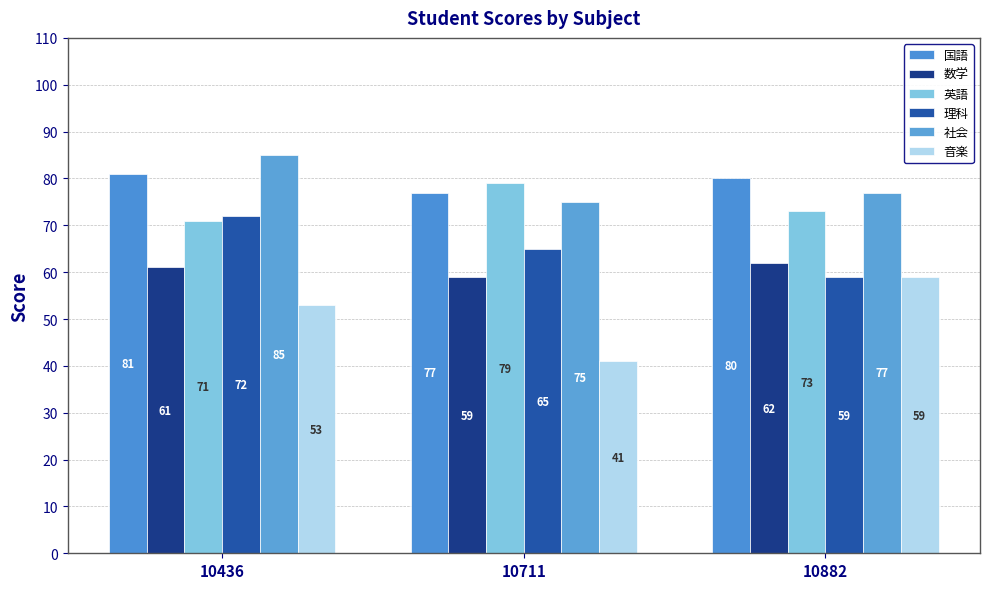

The 社会 series shows 77 at 10882. True or false?

True